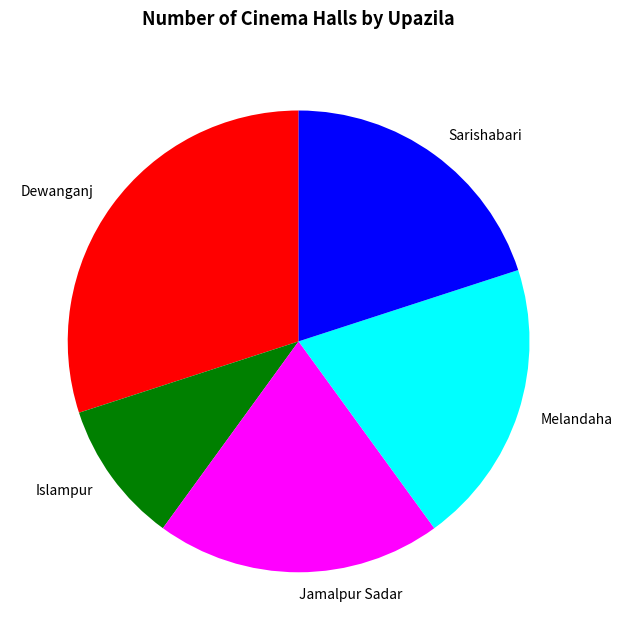

Which slice is the smallest?

Islampur